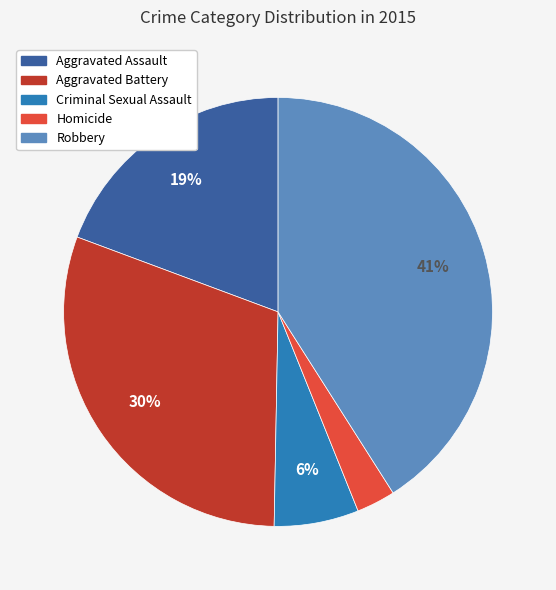

How many slices are in this pie chart?

5